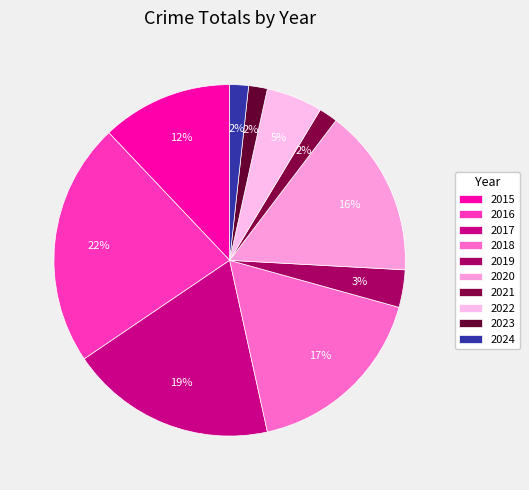

What is the ratio of the value at 2019 to the value at 2020?

0.2